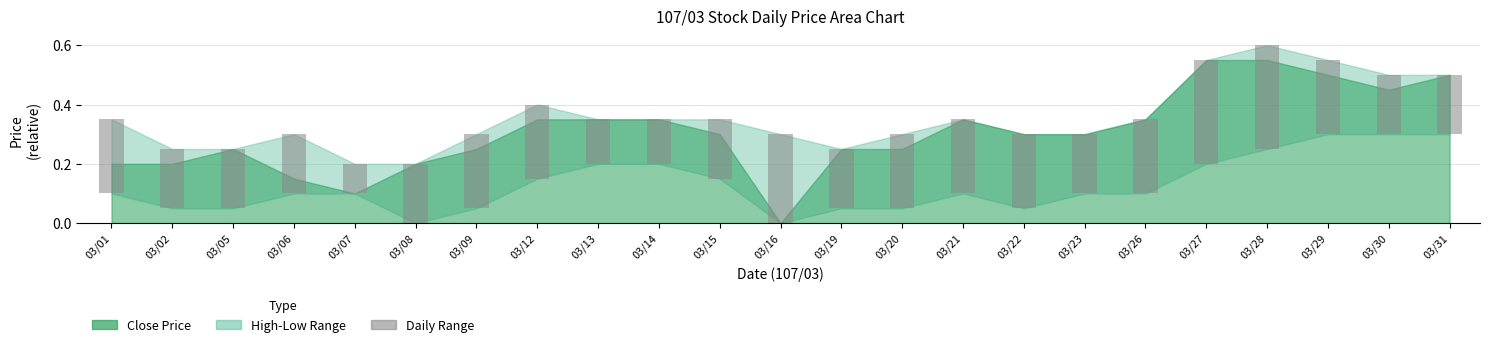

Are the bars grouped side by side (vs. stacked)?

No